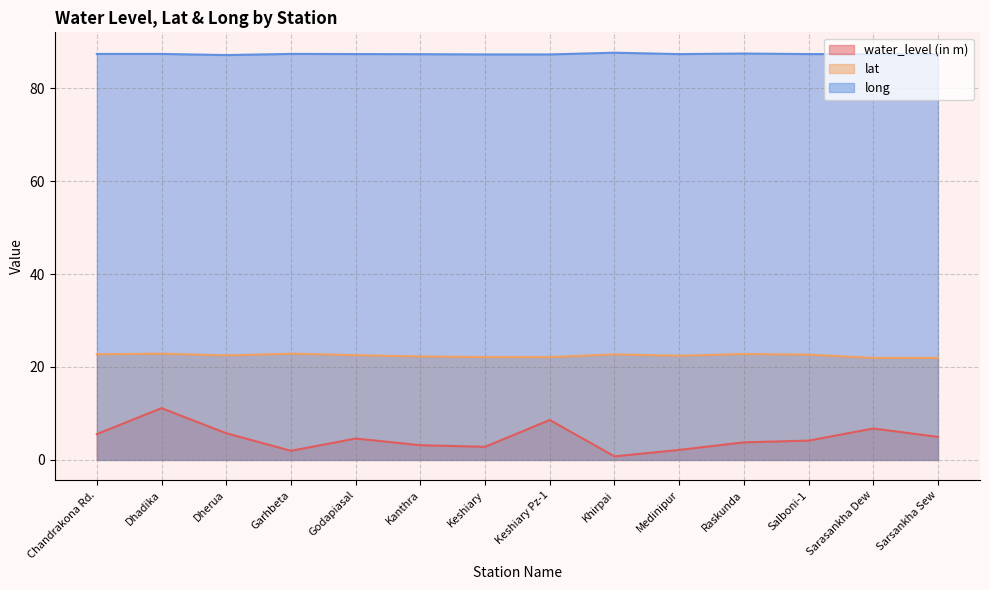

How many categories are shown in the chart?

14